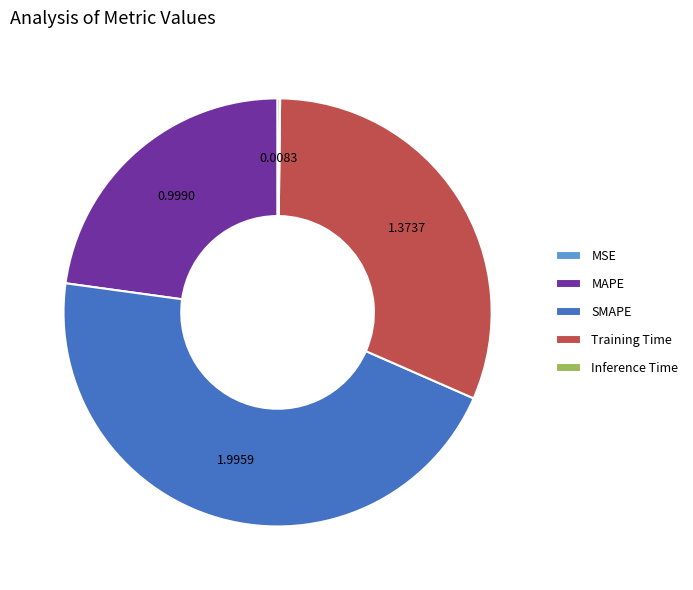

Is there any slice that represents more than half of the pie?

No